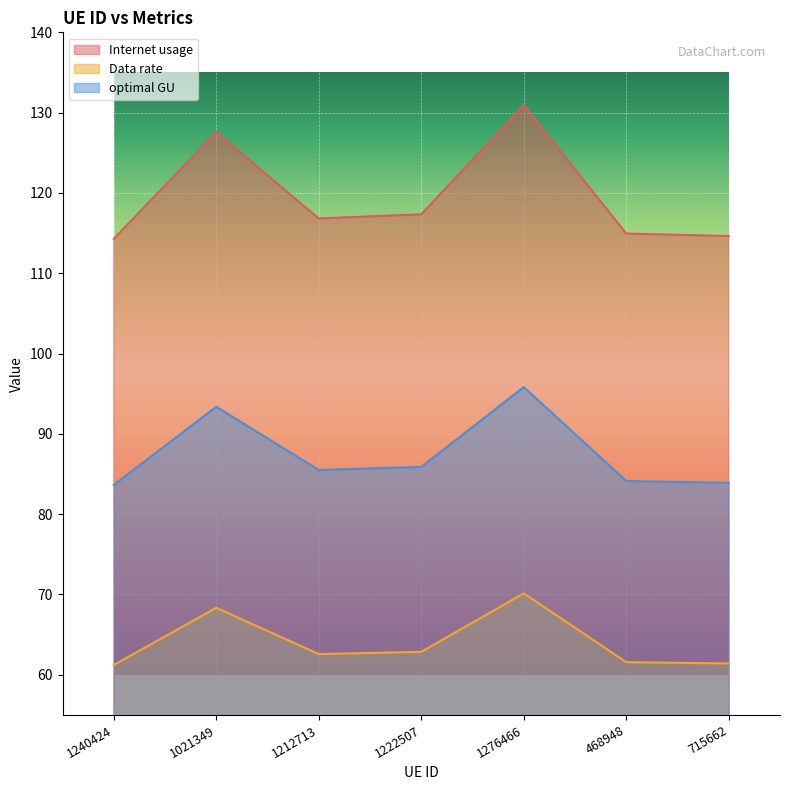

What is the minimum value for Internet usage?

114.3